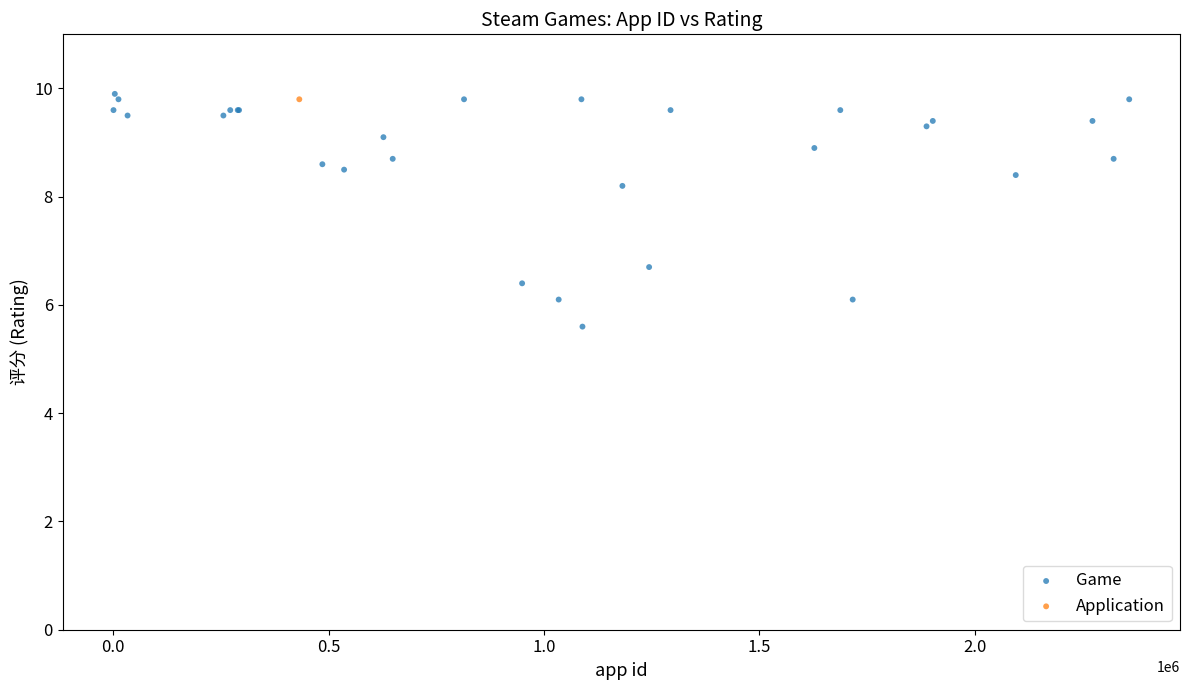

What are all the series names shown in the legend?

Game, Application